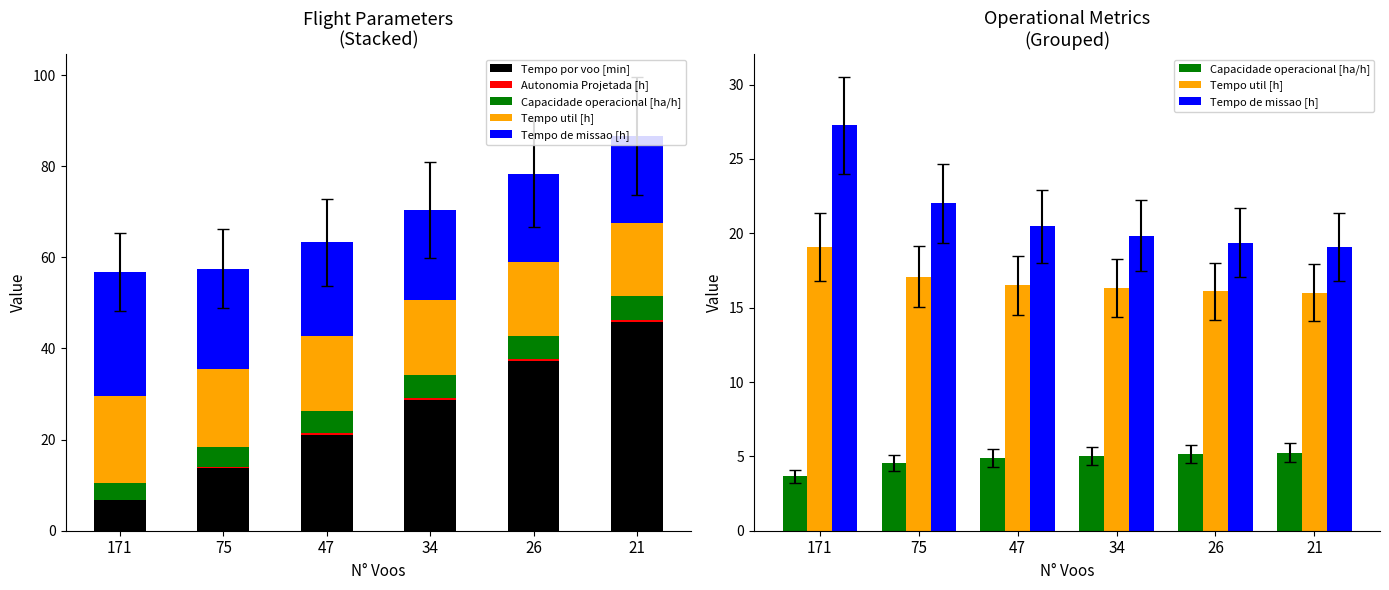

What is the lowest value of the Capacidade operacional [ha/h] series?

3.7